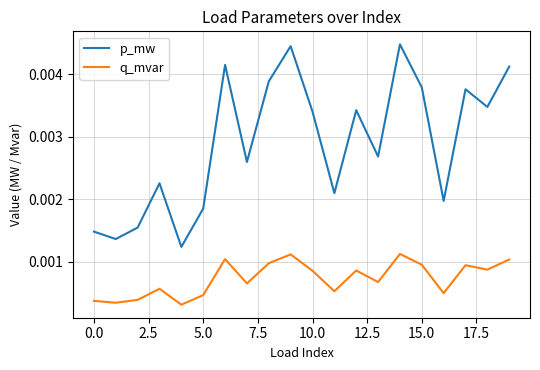

Which series has the widest spread of values?

p_mw